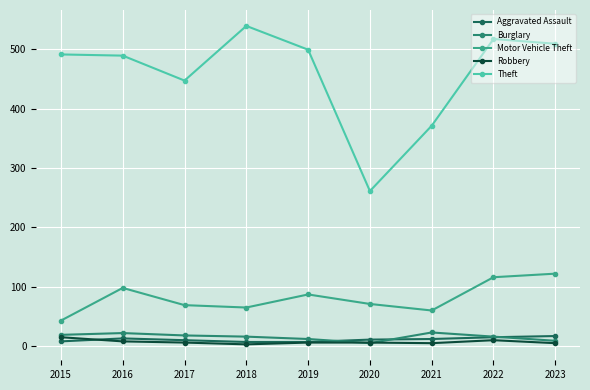

What are all the series names shown in the legend?

Aggravated Assault, Burglary, Motor Vehicle Theft, Robbery, Theft